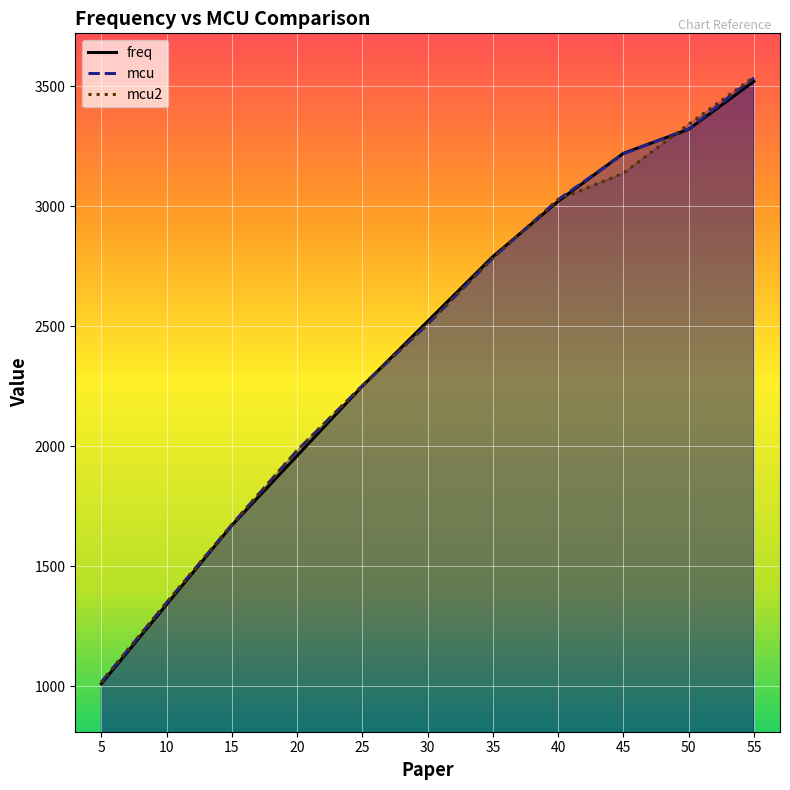

How many intersections are there between mcu and freq?

4